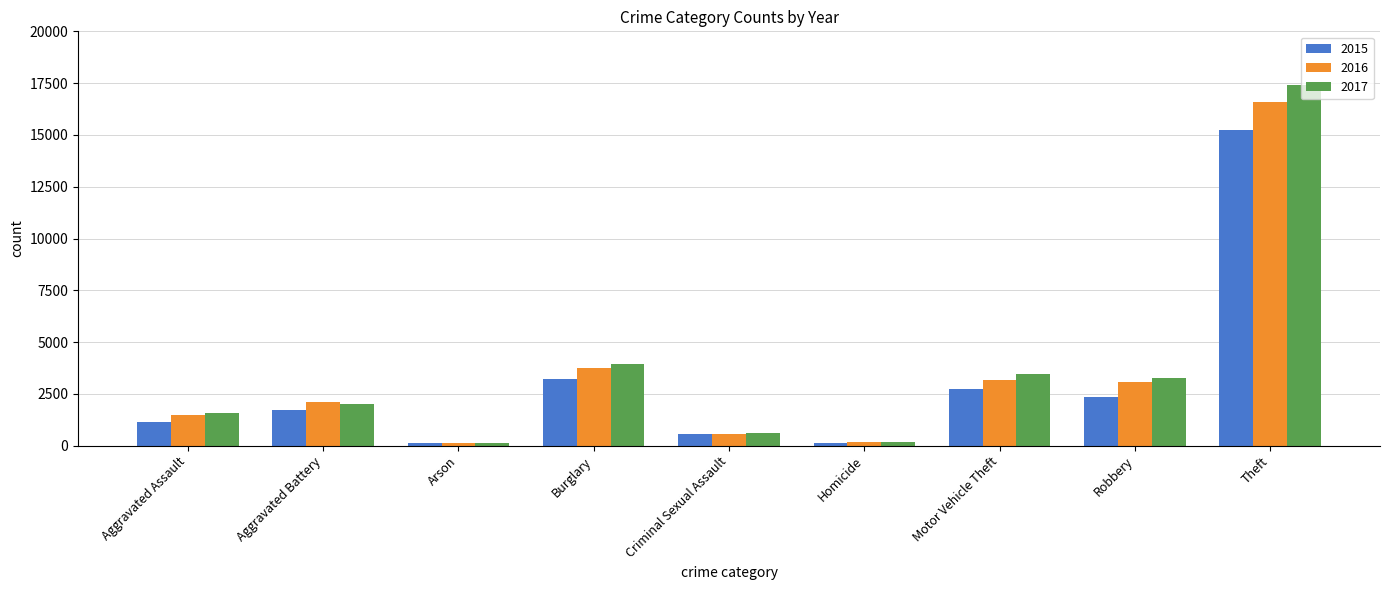

Which series has the largest total across all categories?

2017